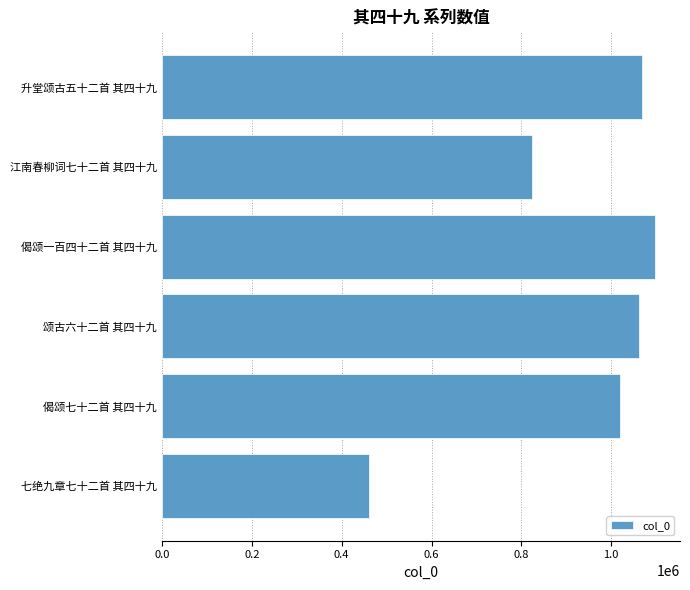

What is the sum of all values?

5533540